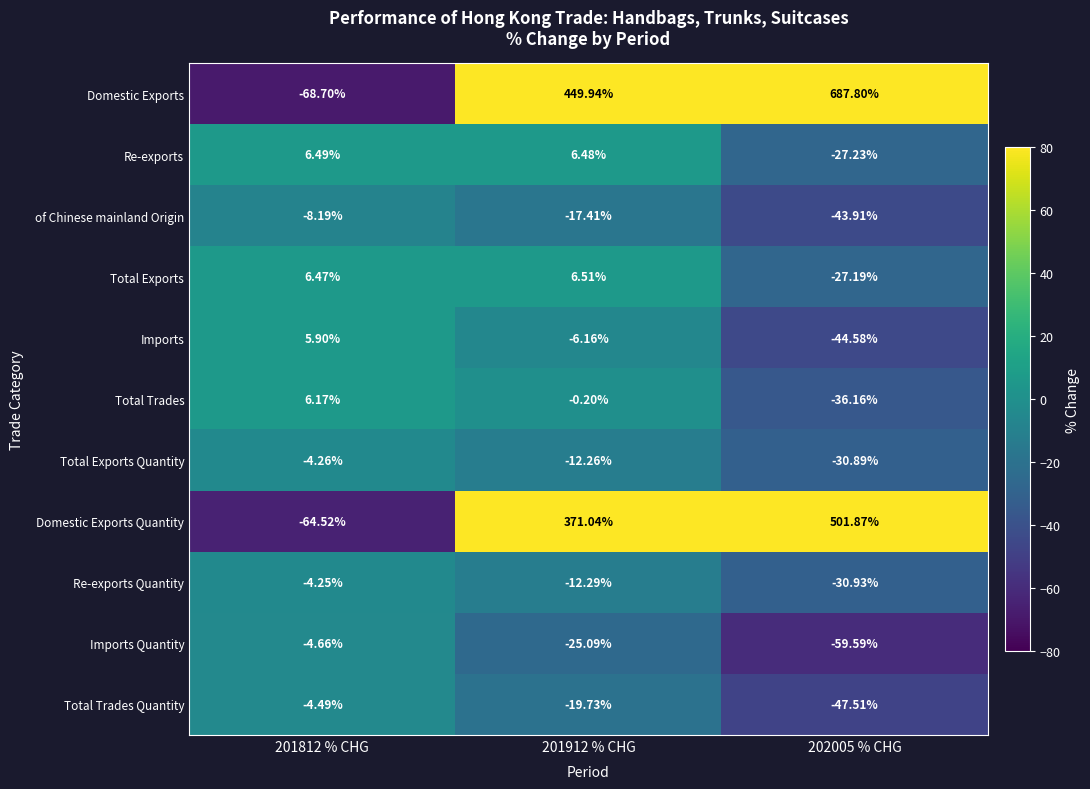

Between 201812 % CHG and 202005 % CHG, which series saw the biggest shift?

Domestic Exports